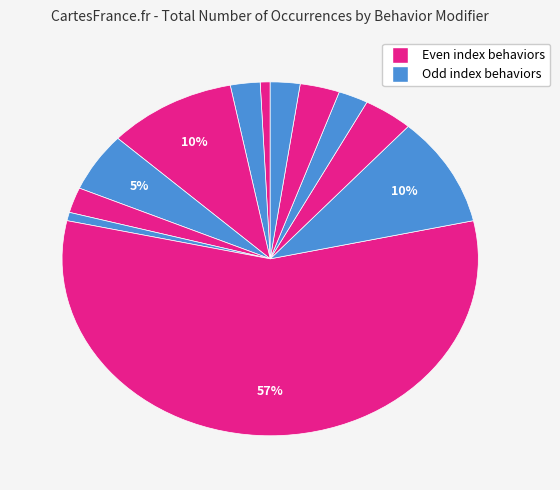

How many segments does this pie chart have?

12